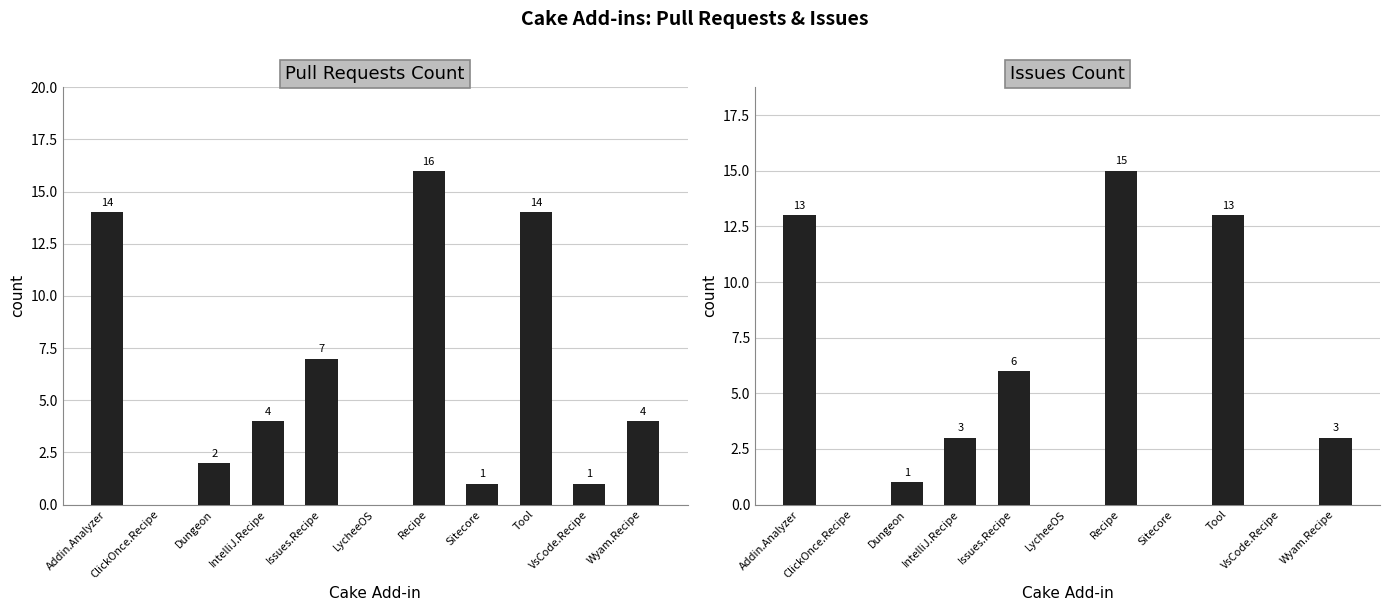

What is the difference between the maximum and minimum values in the Issues count series?

15